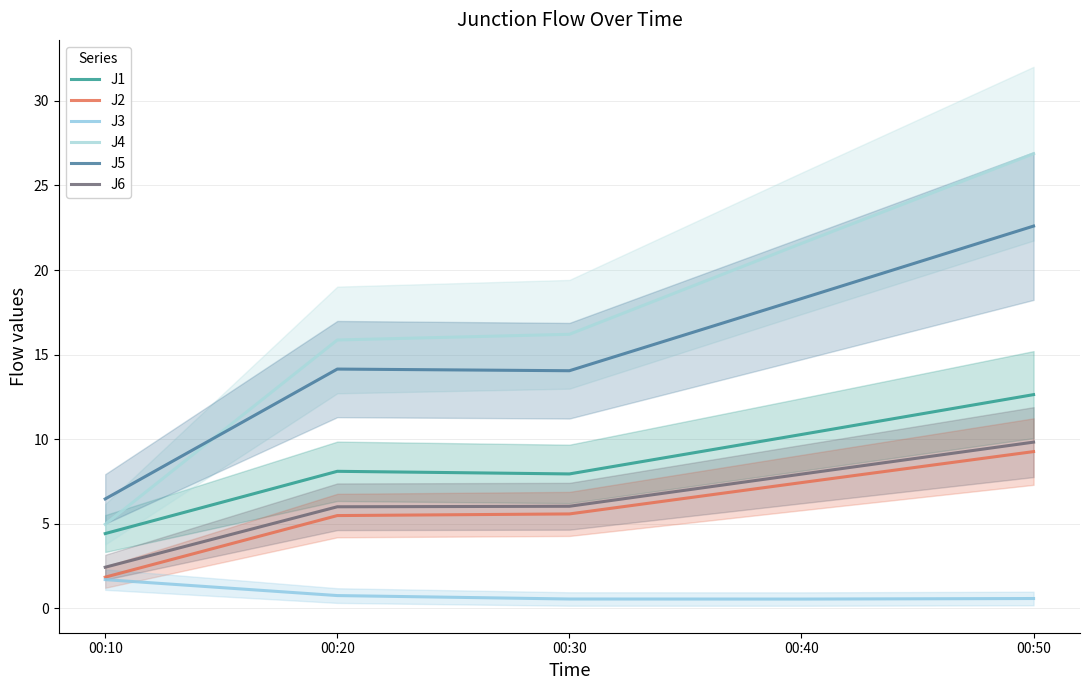

True or false: J3 and J6 cross at least once.

False